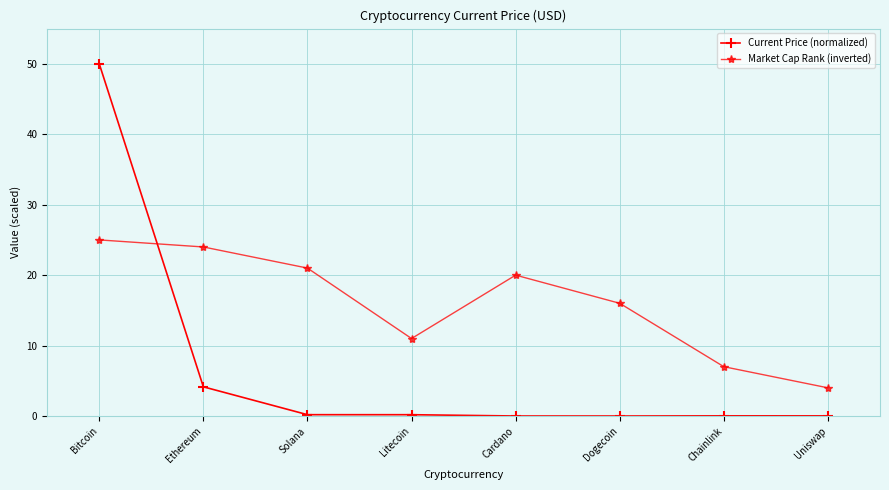

After their last crossing, which series has the higher values: Market Cap Rank (inverted) or Current Price (normalized)?

Market Cap Rank (inverted)